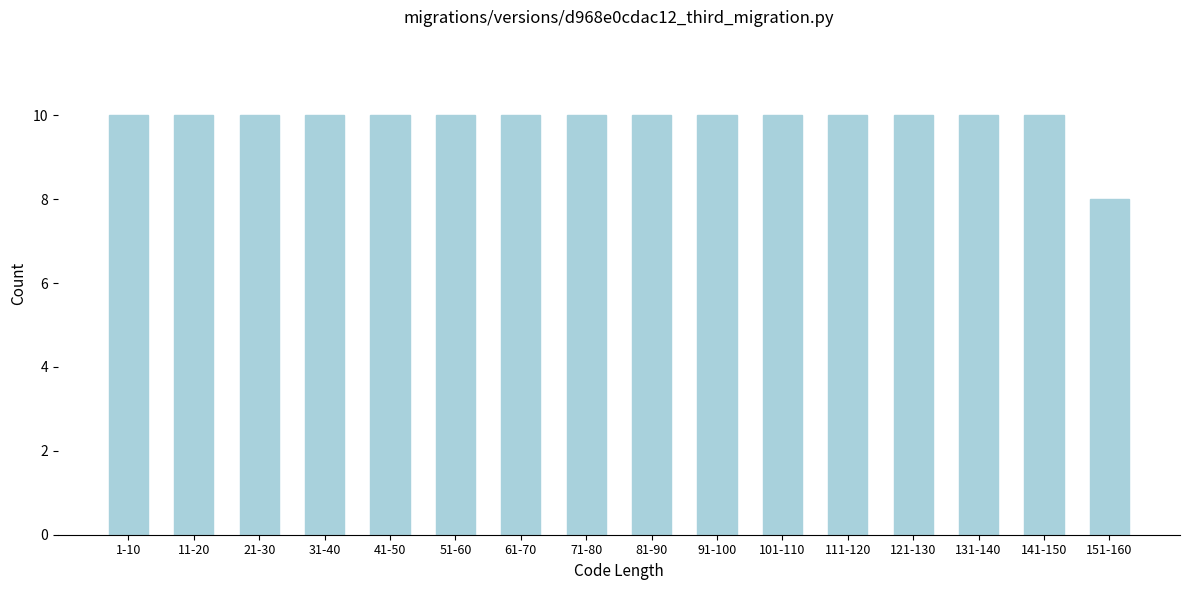

Reading left to right, transcribe all the data shown in this chart.

1-10=10	11-20=10	21-30=10	31-40=10	41-50=10	51-60=10	61-70=10	71-80=10	81-90=10	91-100=10	101-110=10	111-120=10	121-130=10	131-140=10	141-150=10	151-160=8